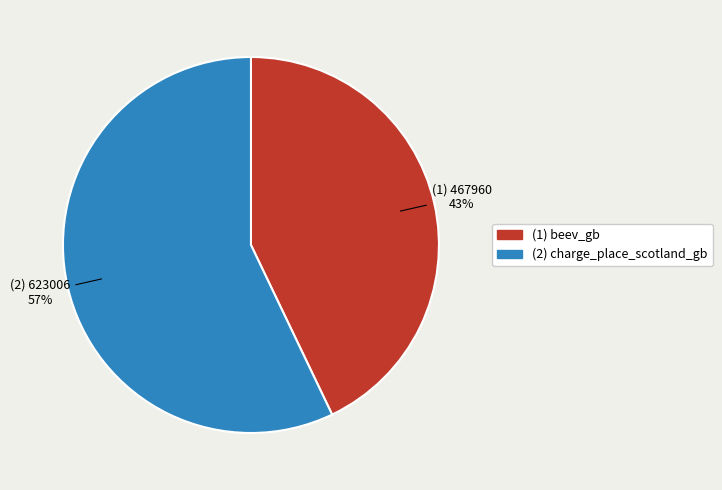

To the nearest percent, what is the average slice percentage?

50%